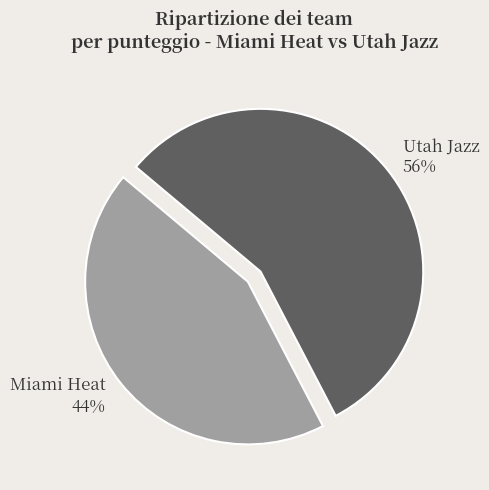

Rank the categories by value from highest to lowest.

Utah Jazz, Miami Heat